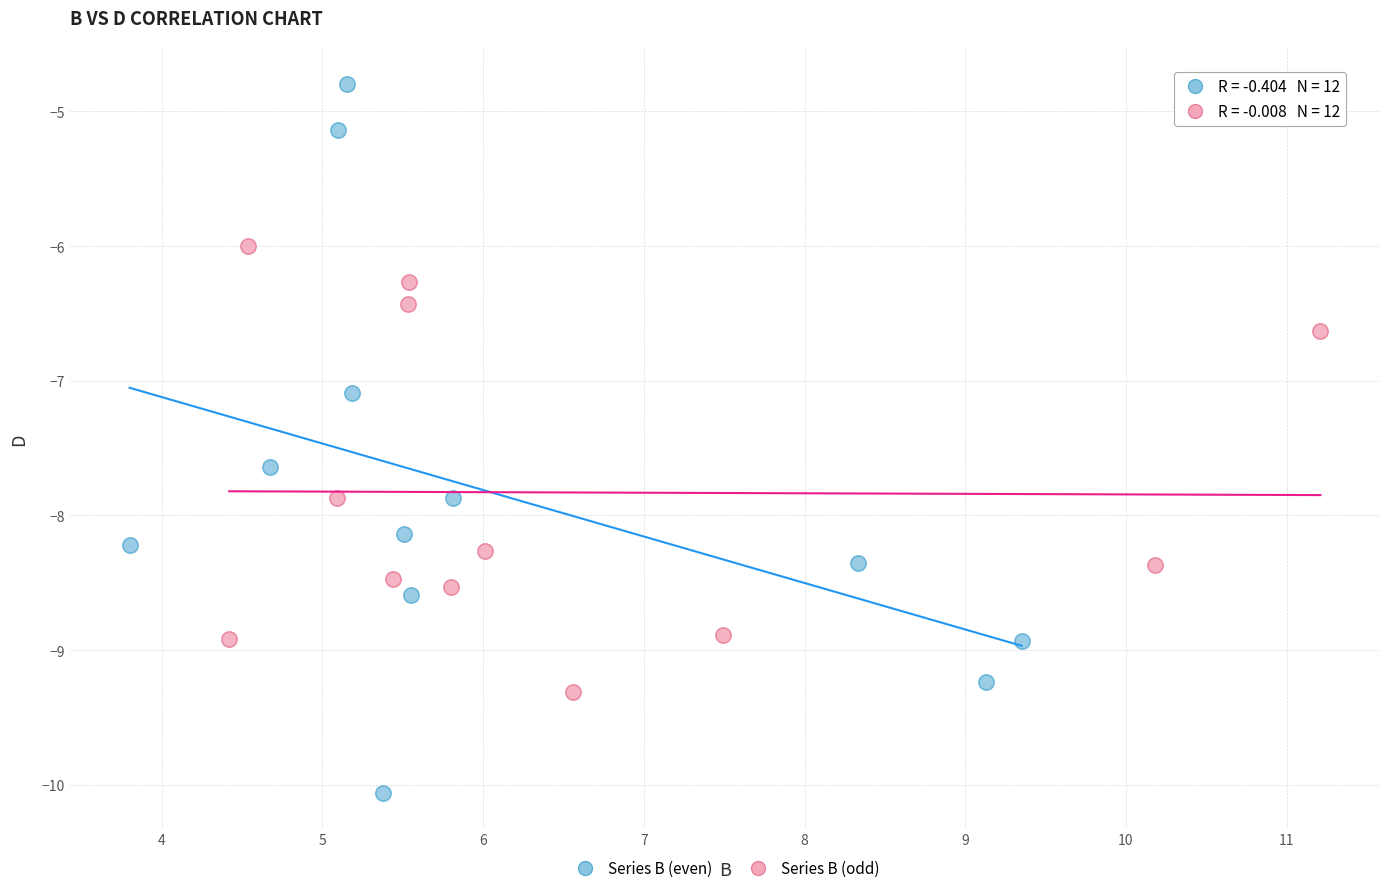

Which series has the widest spread of Y values?

Series B (even)